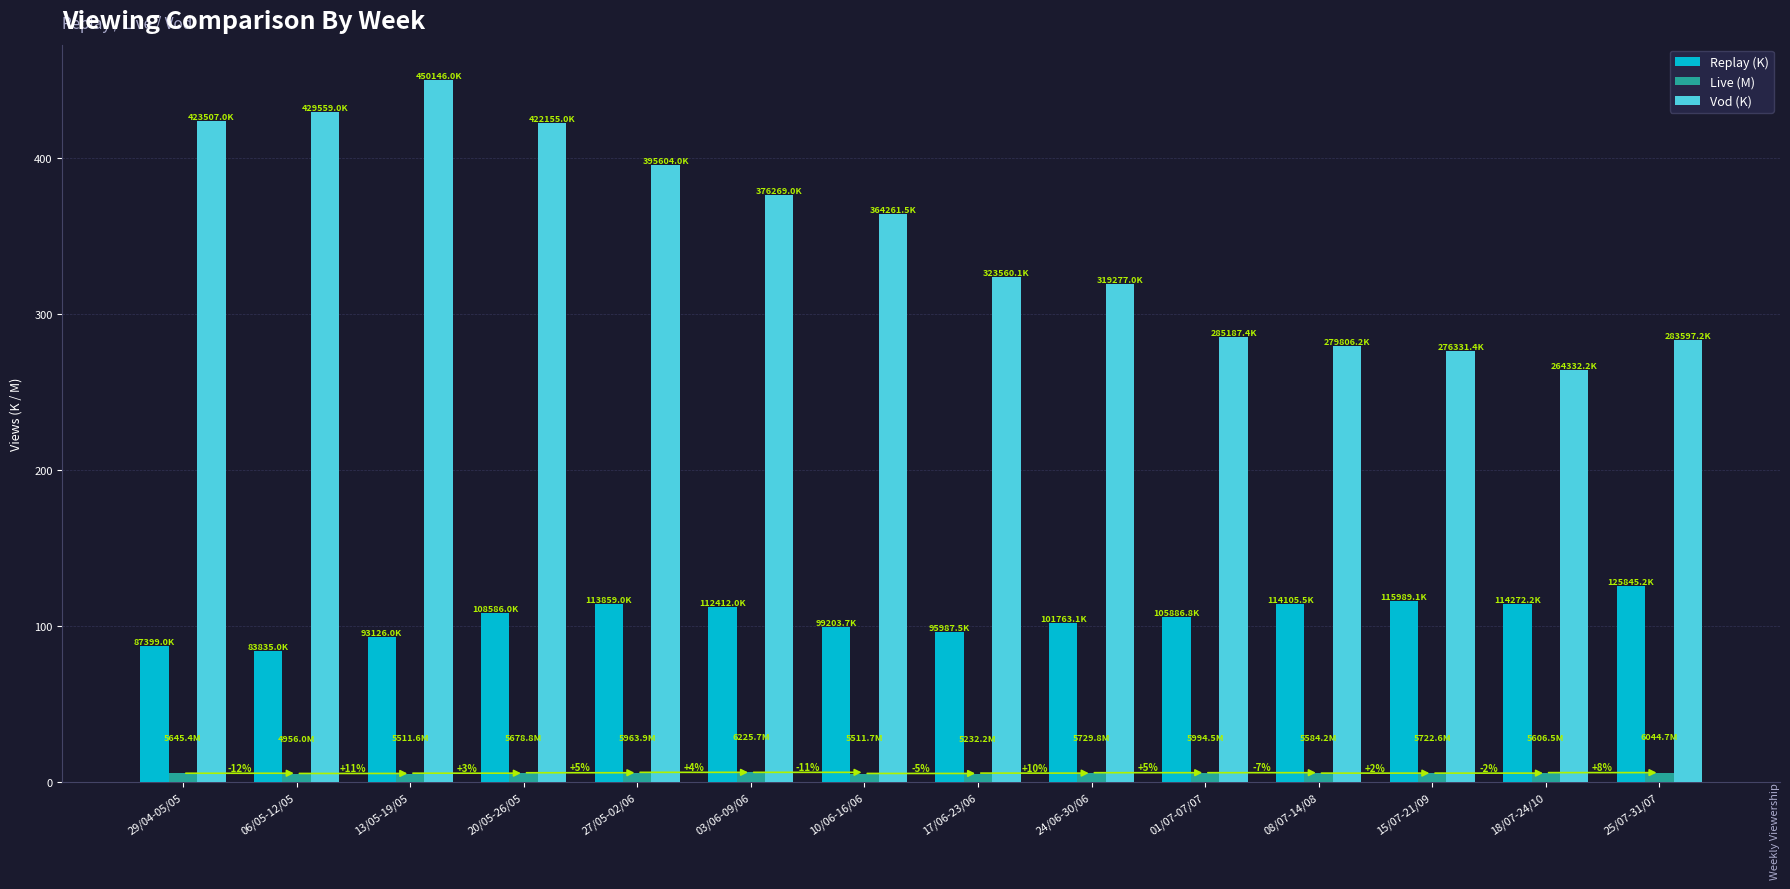

Is it true that Replay (K) equals 43.6 at 08/07-14/08?

False